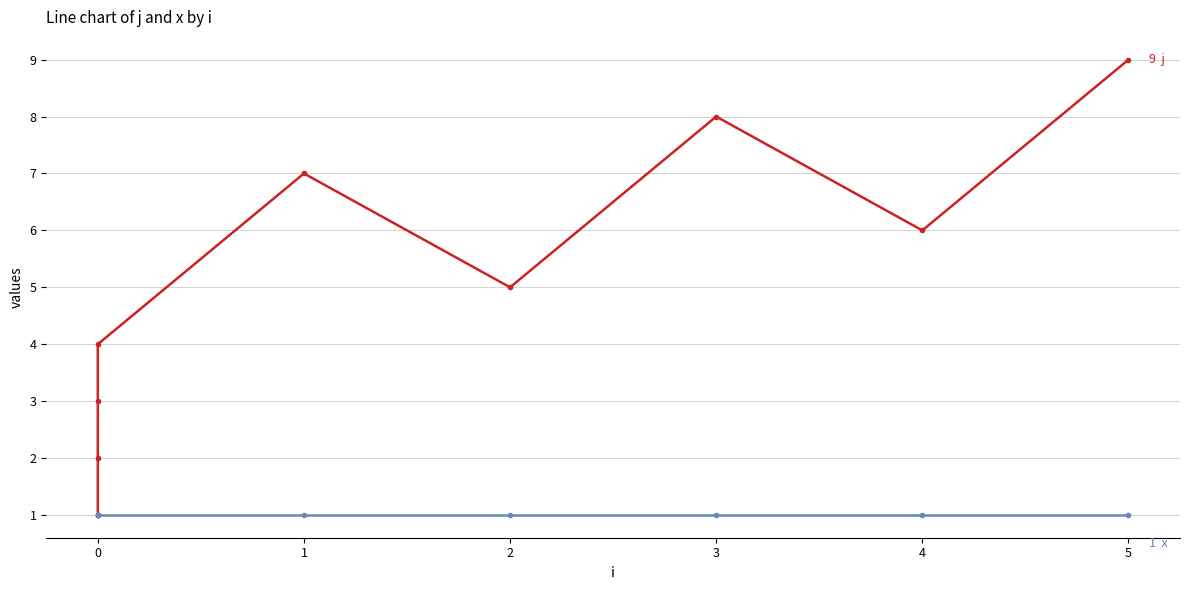

Does the chart display data point markers on the line(s)?

Yes